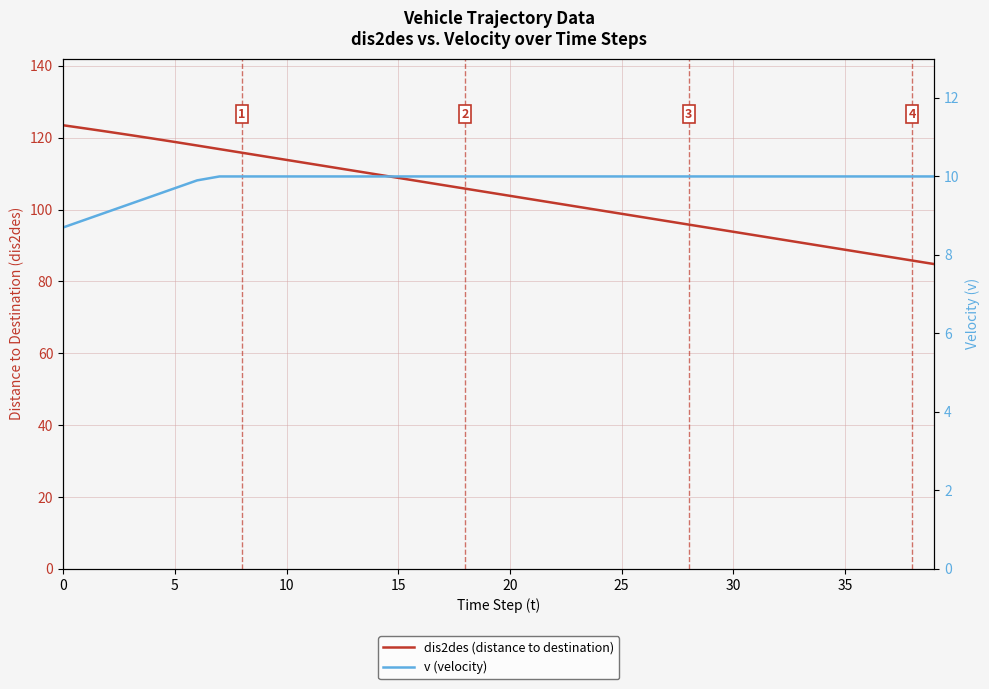

True or false: dis2des (distance to destination) has more than 2 points higher than both neighbors.

False